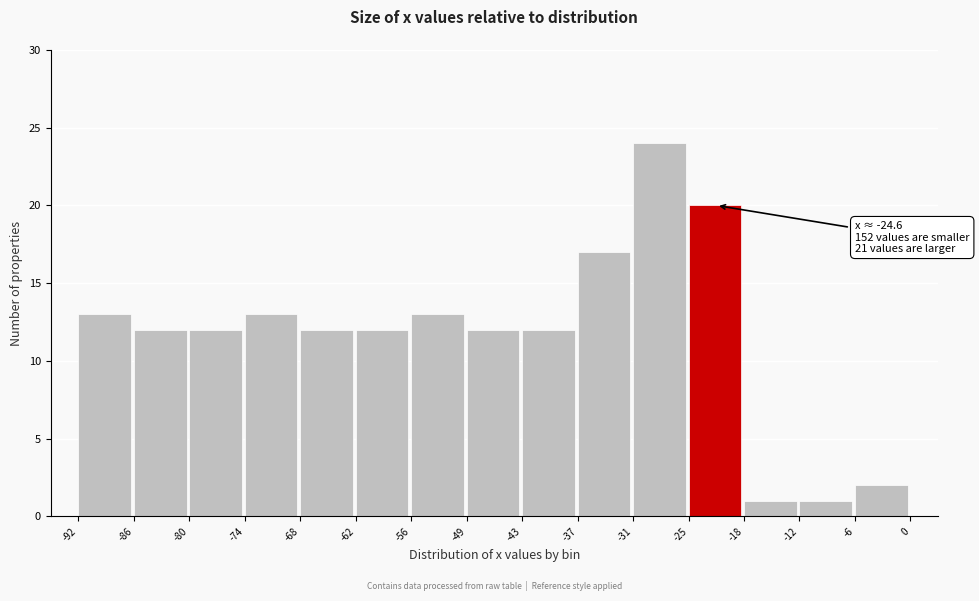

Which range on the x-axis has the tallest bar?

-31 to -25